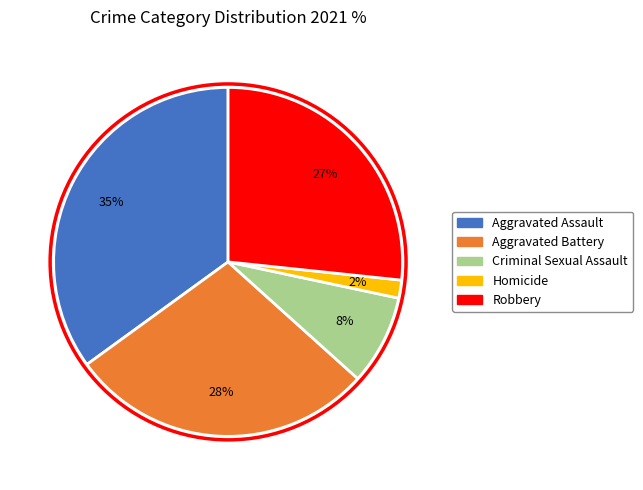

Does Robbery represent more than half of the total?

No